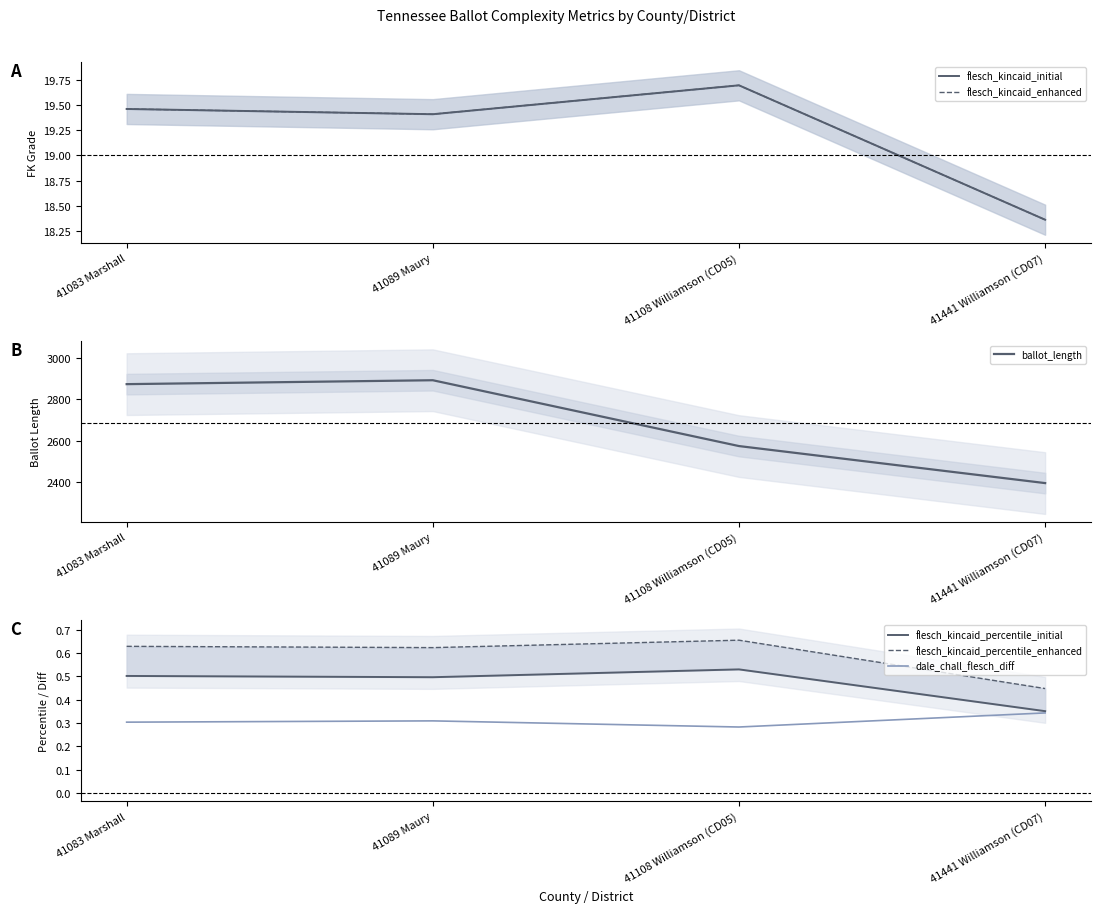

What is the average value of the flesch_kincaid_initial series?

19.2